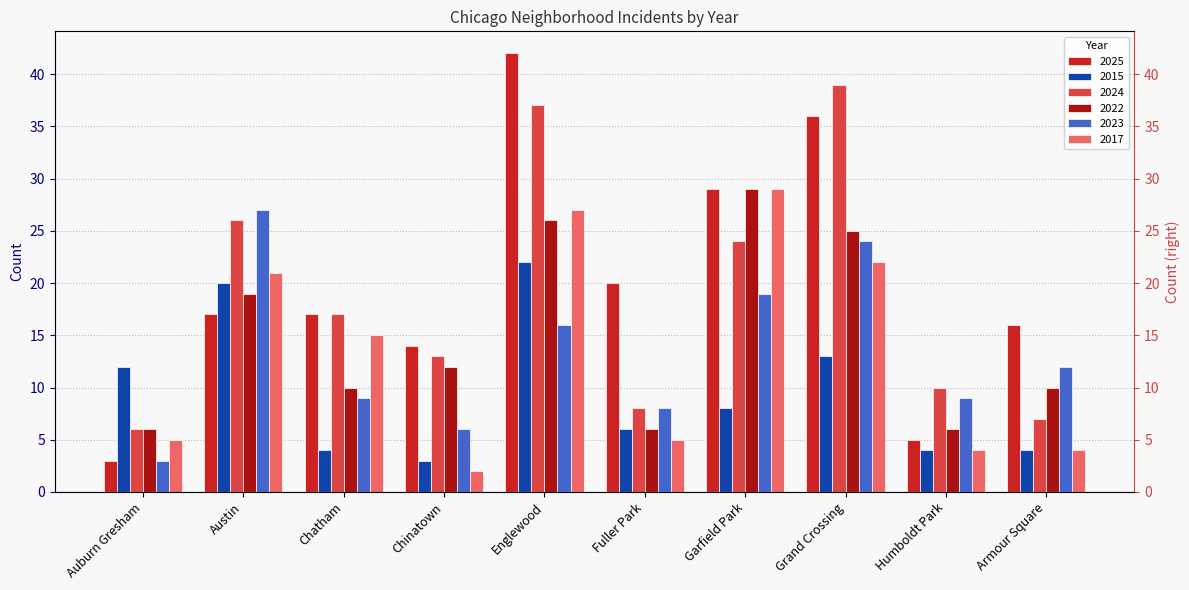

Rank the categories by 2022 value from highest to lowest.

Garfield Park, Englewood, Grand Crossing, Austin, Chinatown, Chatham, Armour Square, Auburn Gresham, Fuller Park, Humboldt Park